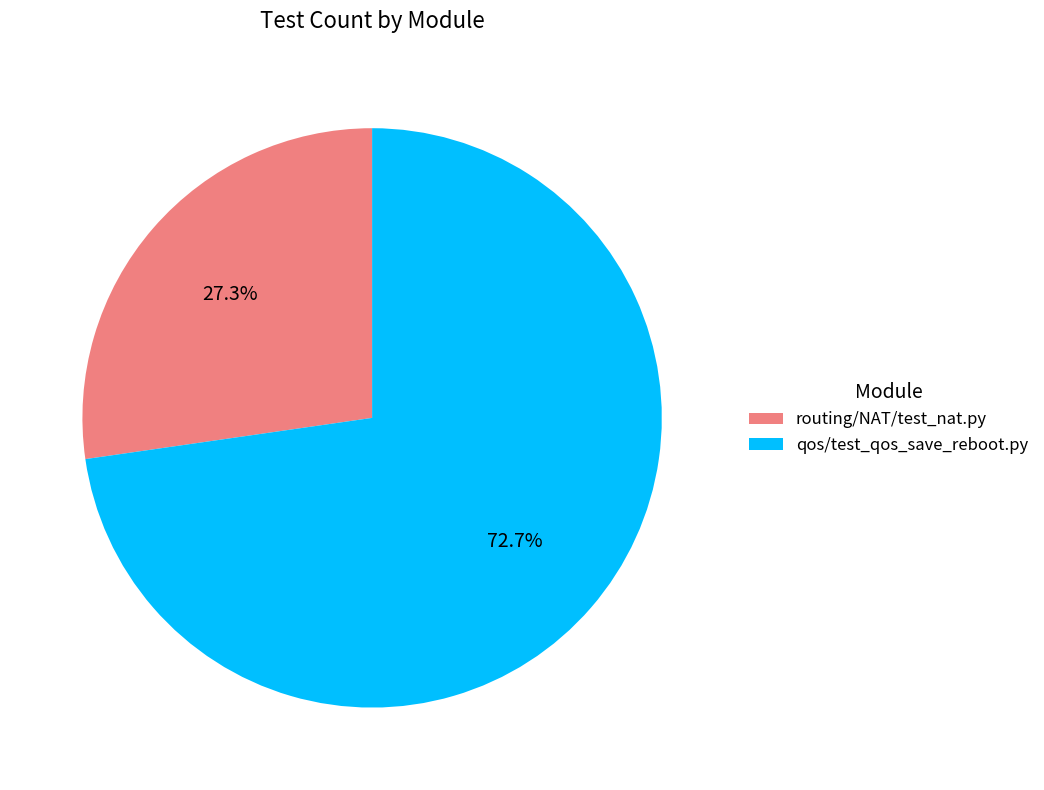

Which category accounts for the majority?

qos/test_qos_save_reboot.py